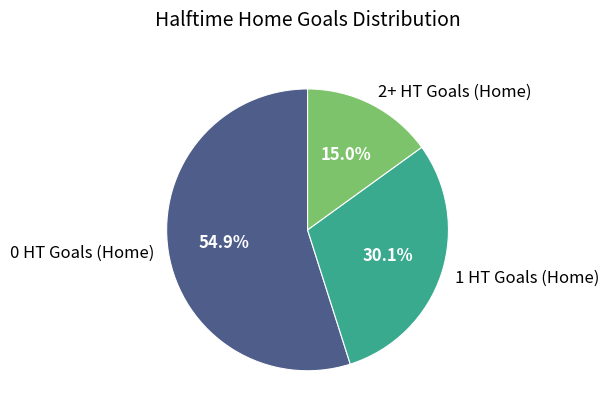

To the nearest percent, what percentage of the pie is 0 HT Goals (Home)?

55%